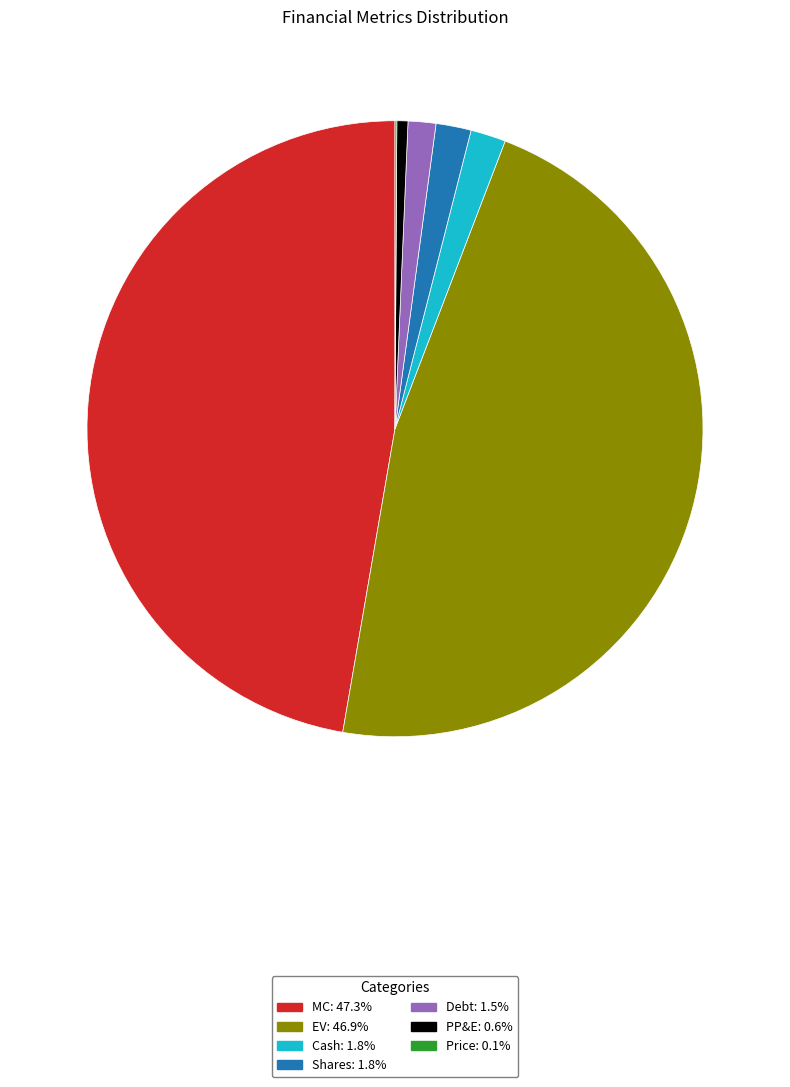

Is there any slice that represents more than half of the pie?

No